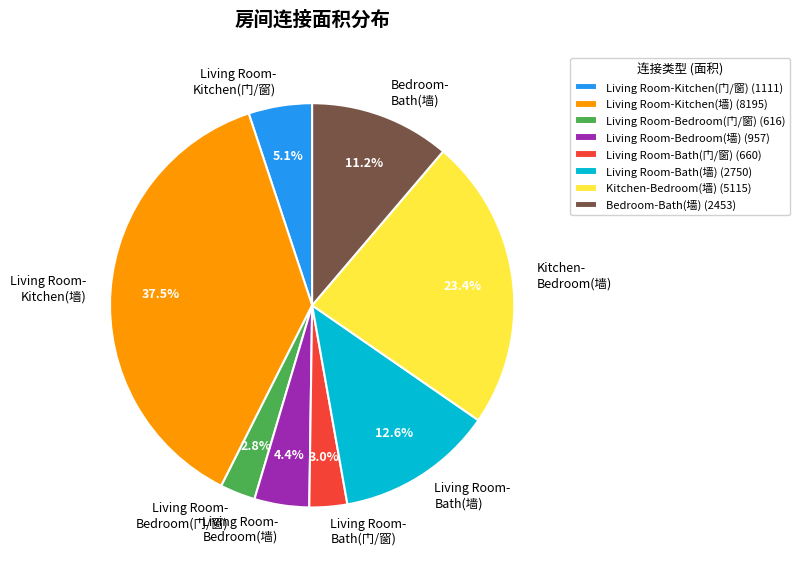

How many segments does this pie chart have?

8